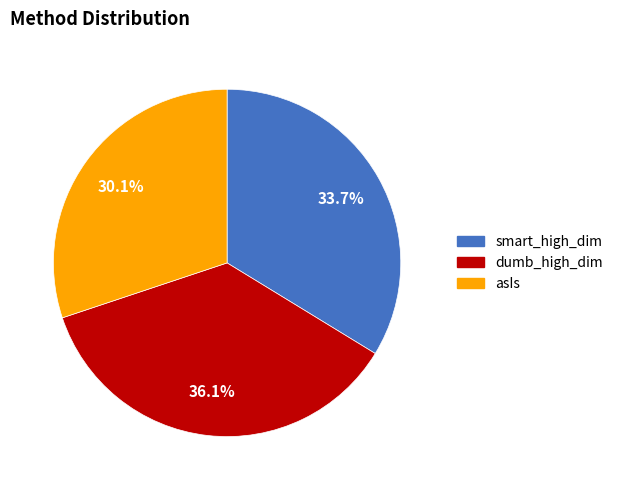

Does any single category account for the majority?

No